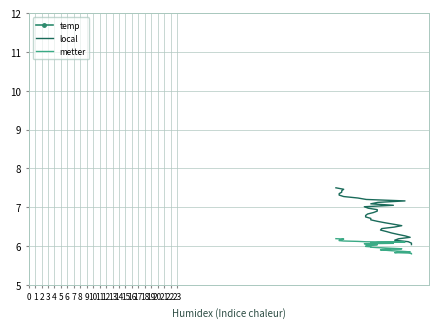

What is the maximum value for temp?

23.4